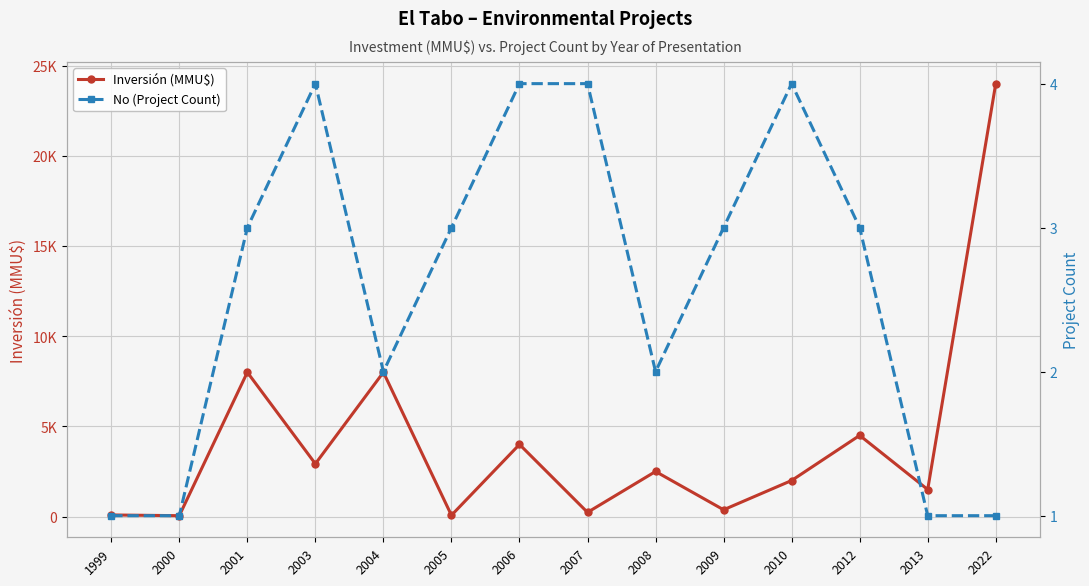

Count the number of categories in the chart.

14